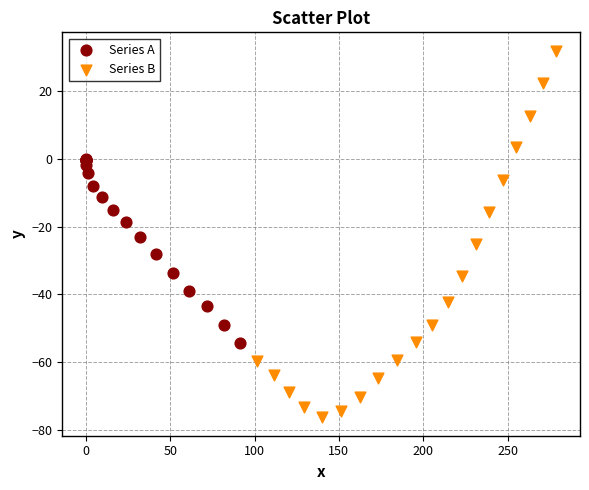

What are all the series names shown in the legend?

Series A, Series B